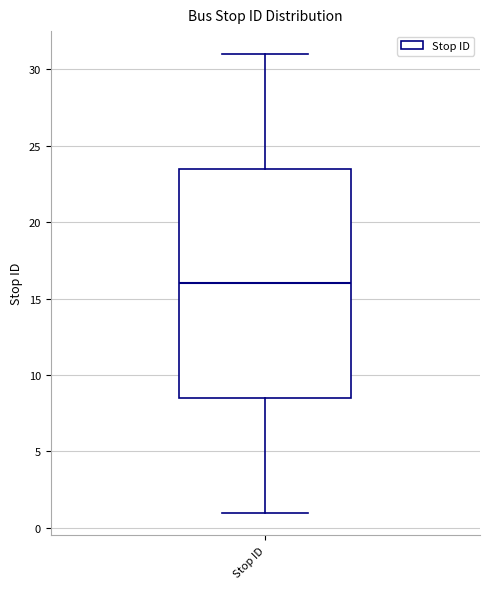

Where does the upper whisker of the box for Stop ID end on the y-axis? The values are not printed on the chart, so give them approximately, as read against the axis.

31.0